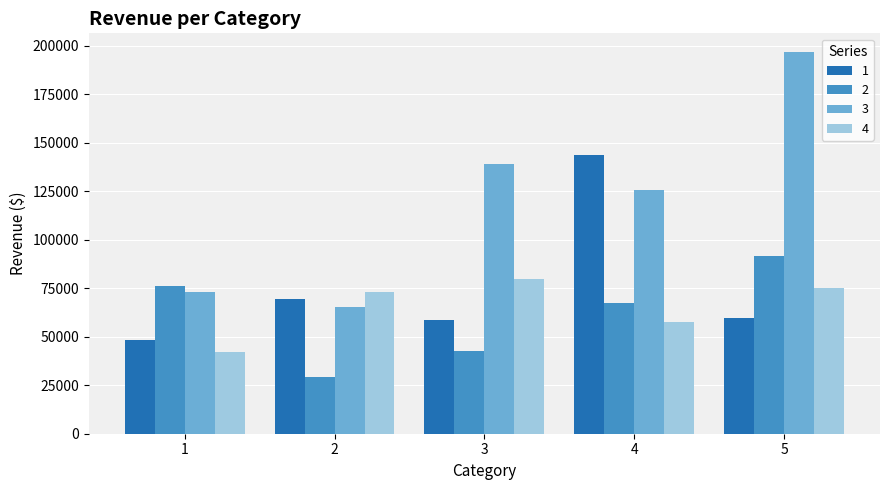

Is it true that 4 equals 41969.4 at 1?

True